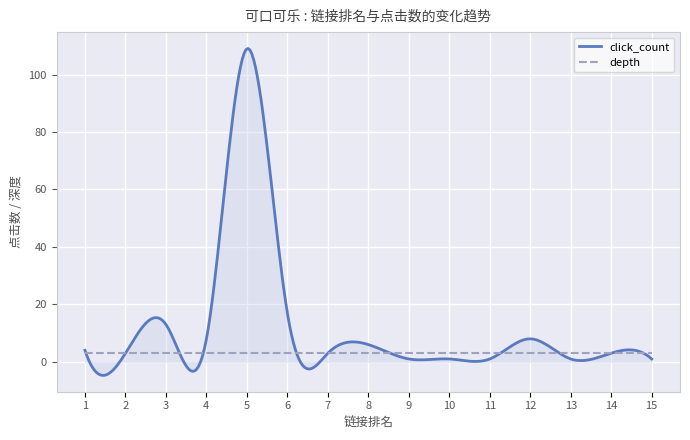

Which series has the largest total across all categories?

click_count